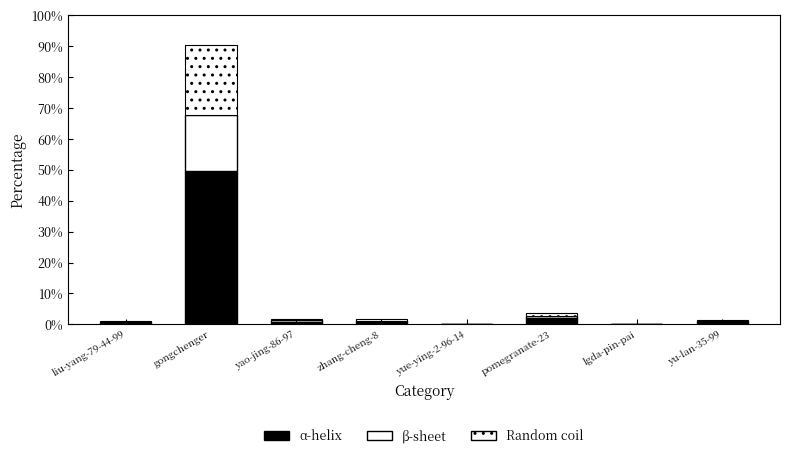

Which has a higher value, gongchenger or lgda-pin-pai?

gongchenger